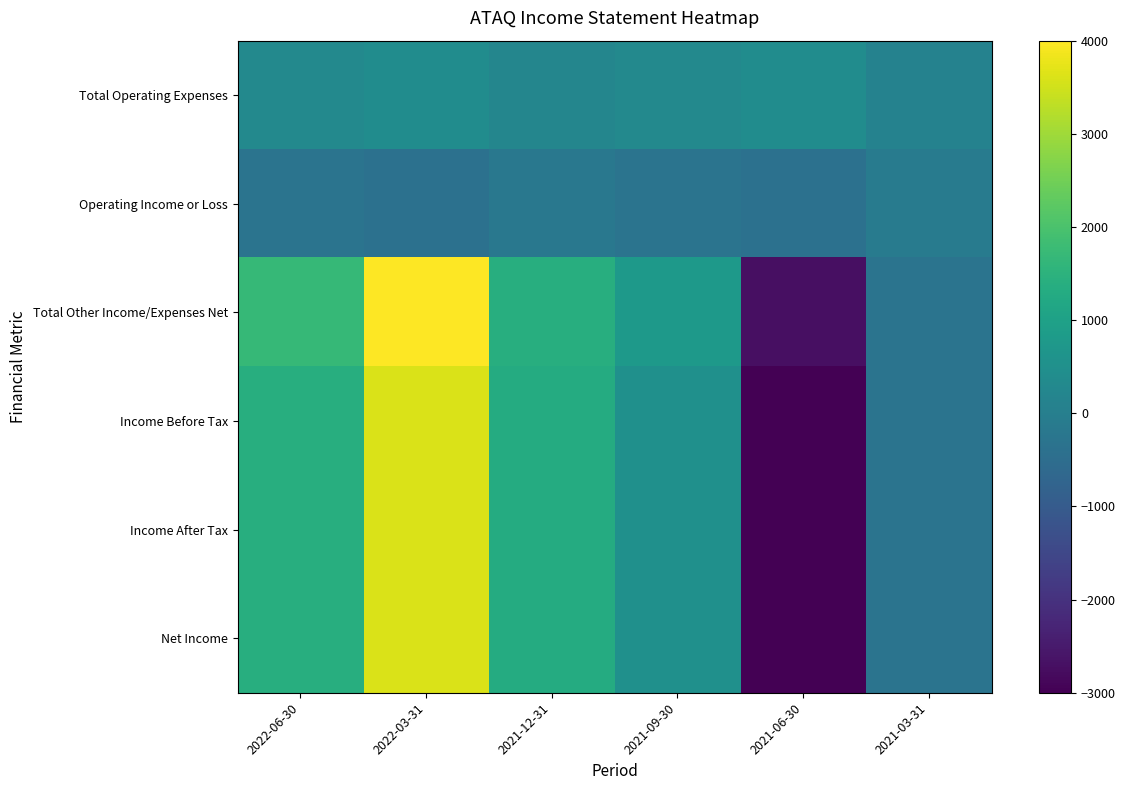

Which series has the largest total across all categories?

Total Other Income/Expenses Net